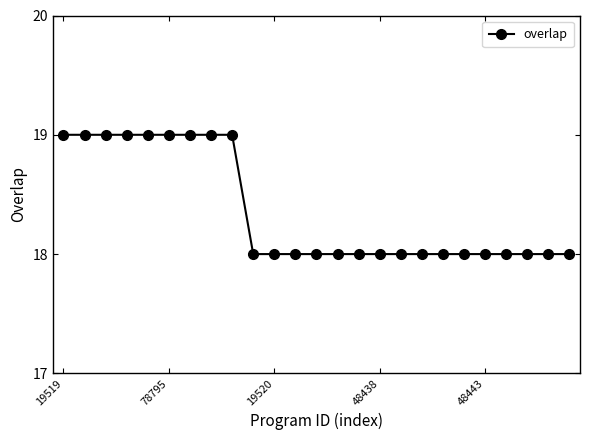

What is the sum of all values?

459